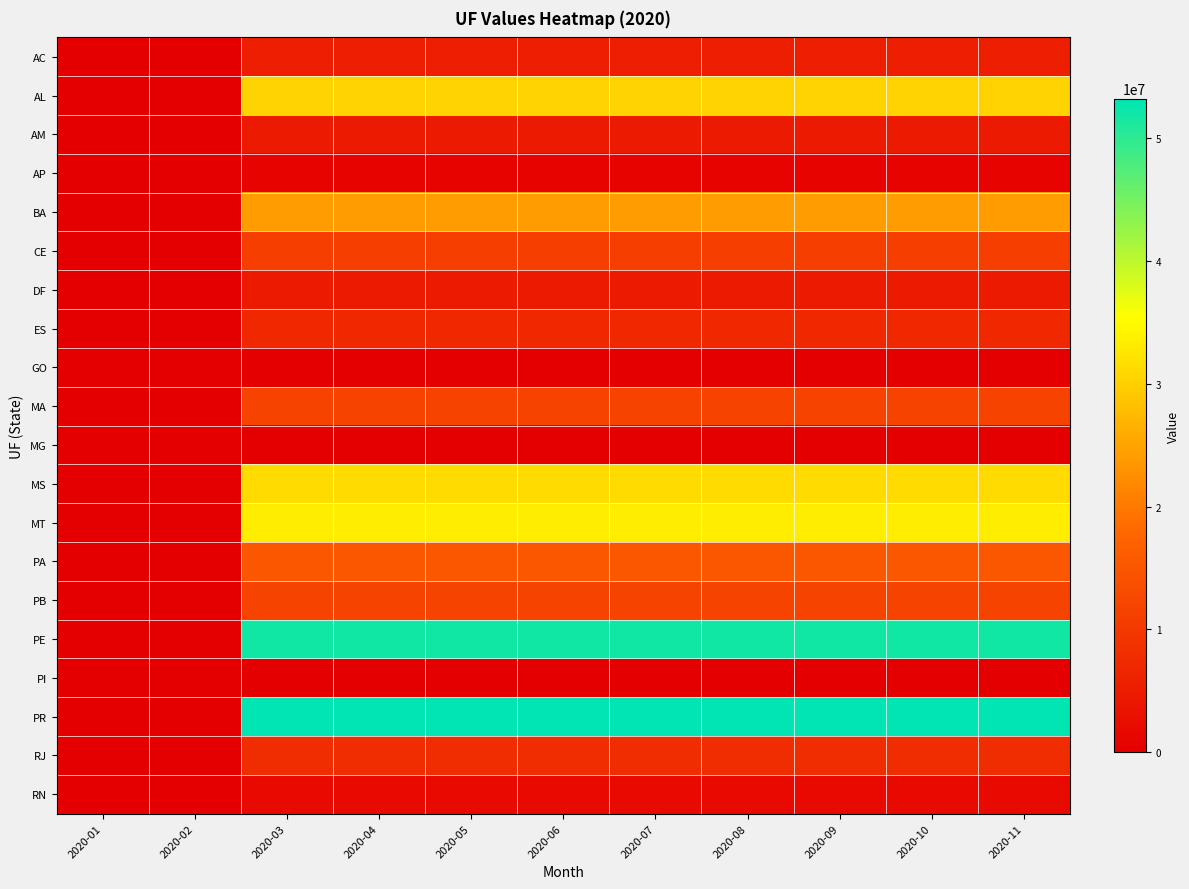

Count the number of data series in this chart.

20